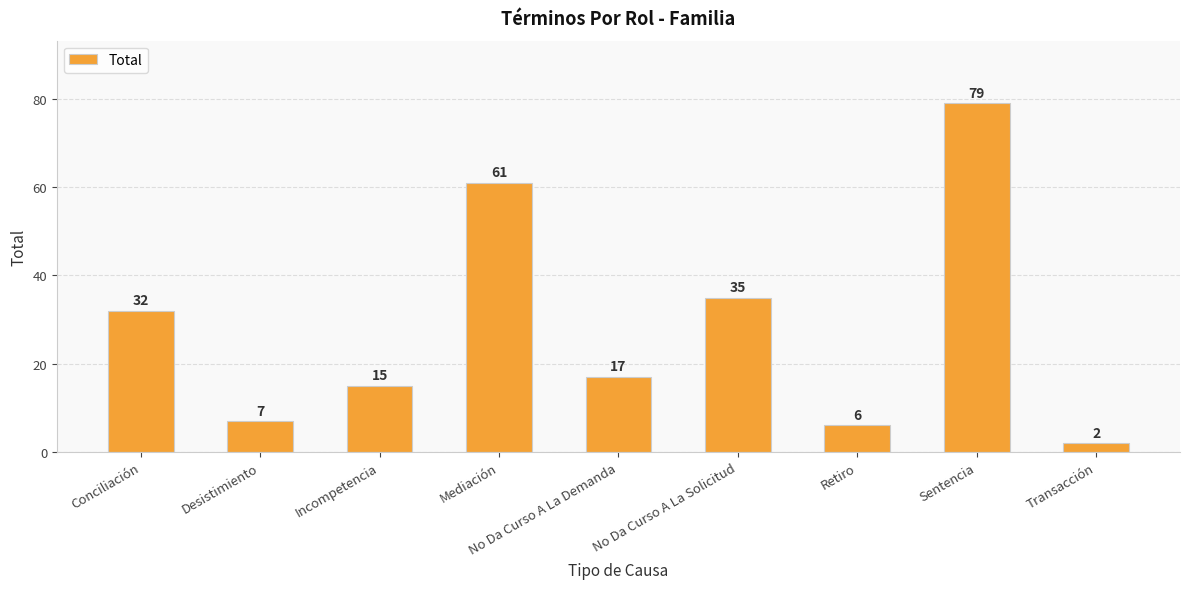

How many bars are there in total?

9